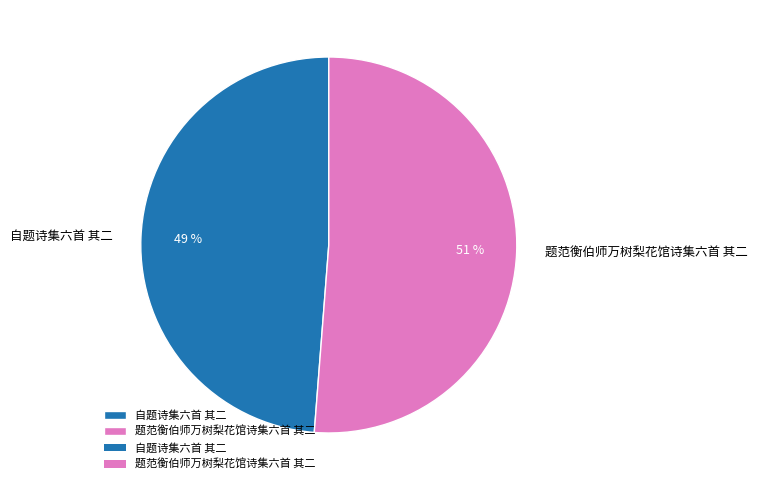

How many segments does this pie chart have?

2